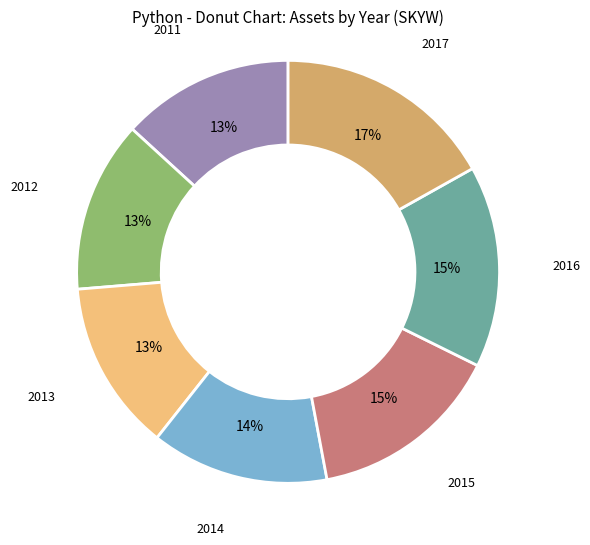

Is there a majority slice in this chart?

No